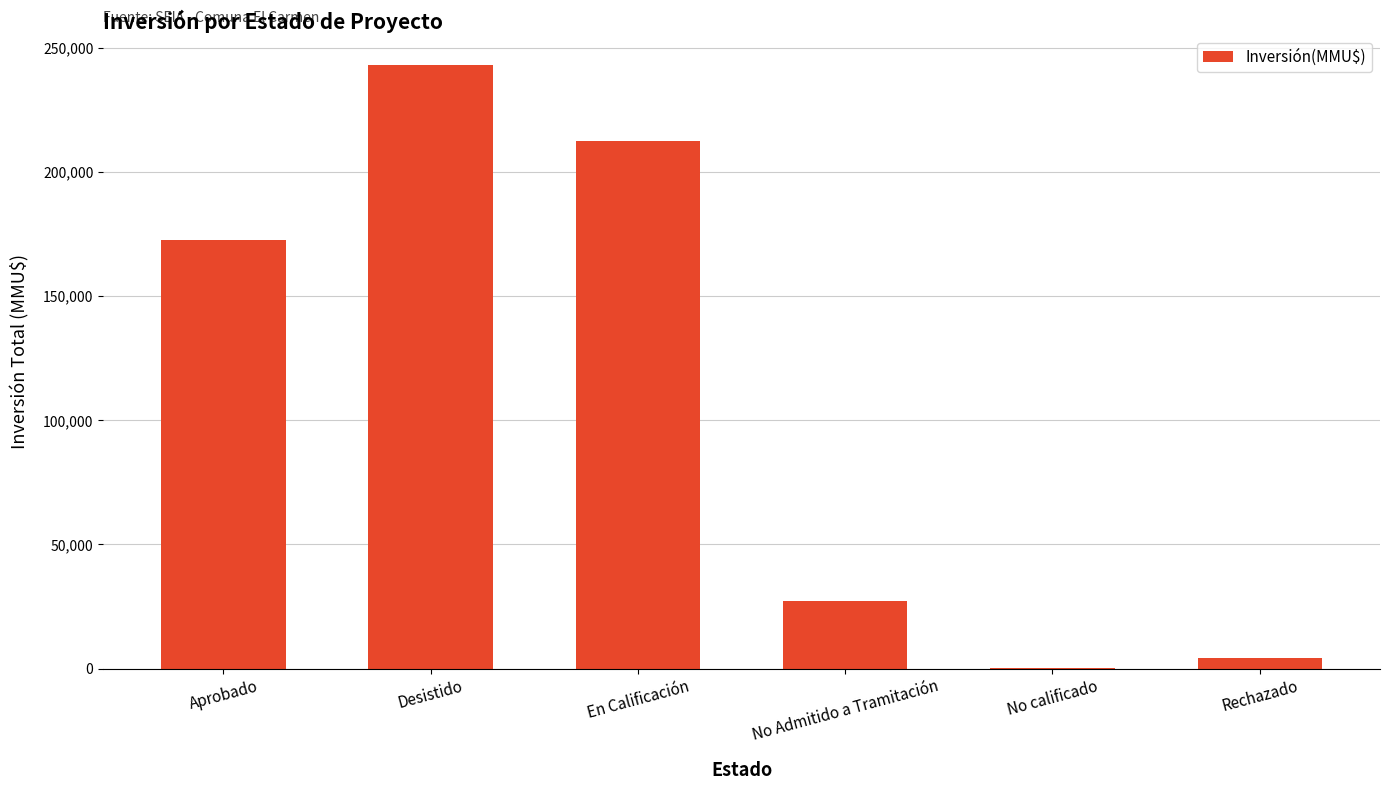

Reading left to right, transcribe all the data shown in this chart.

172760	243121	212500	27350	250	4300